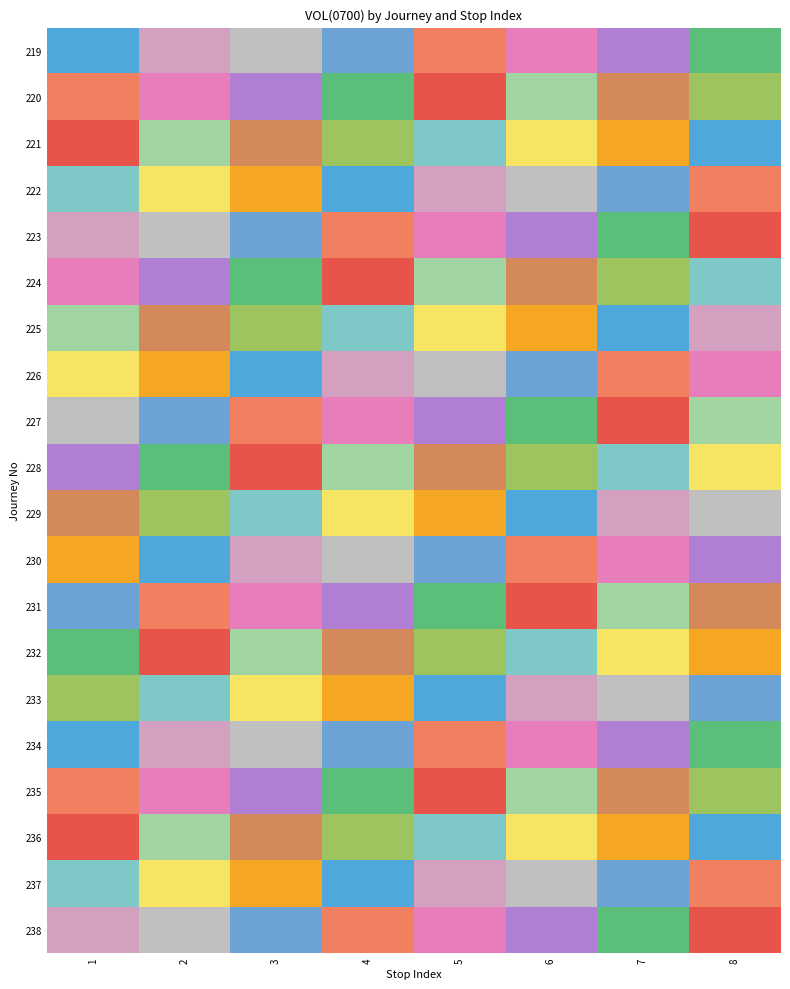

Reading left to right, transcribe all the data shown in this chart.

219: 1=1	2=14	3=12	4=10	5=8	6=6	7=4	8=2
220: 1=8	2=6	3=4	4=2	5=0	6=13	7=11	8=9
221: 1=0	2=13	3=11	4=9	5=7	6=5	7=3	8=1
222: 1=7	2=5	3=3	4=1	5=14	6=12	7=10	8=8
223: 1=14	2=12	3=10	4=8	5=6	6=4	7=2	8=0
224: 1=6	2=4	3=2	4=0	5=13	6=11	7=9	8=7
225: 1=13	2=11	3=9	4=7	5=5	6=3	7=1	8=14
226: 1=5	2=3	3=1	4=14	5=12	6=10	7=8	8=6
227: 1=12	2=10	3=8	4=6	5=4	6=2	7=0	8=13
228: 1=4	2=2	3=0	4=13	5=11	6=9	7=7	8=5
229: 1=11	2=9	3=7	4=5	5=3	6=1	7=14	8=12
230: 1=3	2=1	3=14	4=12	5=10	6=8	7=6	8=4
231: 1=10	2=8	3=6	4=4	5=2	6=0	7=13	8=11
232: 1=2	2=0	3=13	4=11	5=9	6=7	7=5	8=3
233: 1=9	2=7	3=5	4=3	5=1	6=14	7=12	8=10
234: 1=1	2=14	3=12	4=10	5=8	6=6	7=4	8=2
235: 1=8	2=6	3=4	4=2	5=0	6=13	7=11	8=9
236: 1=0	2=13	3=11	4=9	5=7	6=5	7=3	8=1
237: 1=7	2=5	3=3	4=1	5=14	6=12	7=10	8=8
238: 1=14	2=12	3=10	4=8	5=6	6=4	7=2	8=0